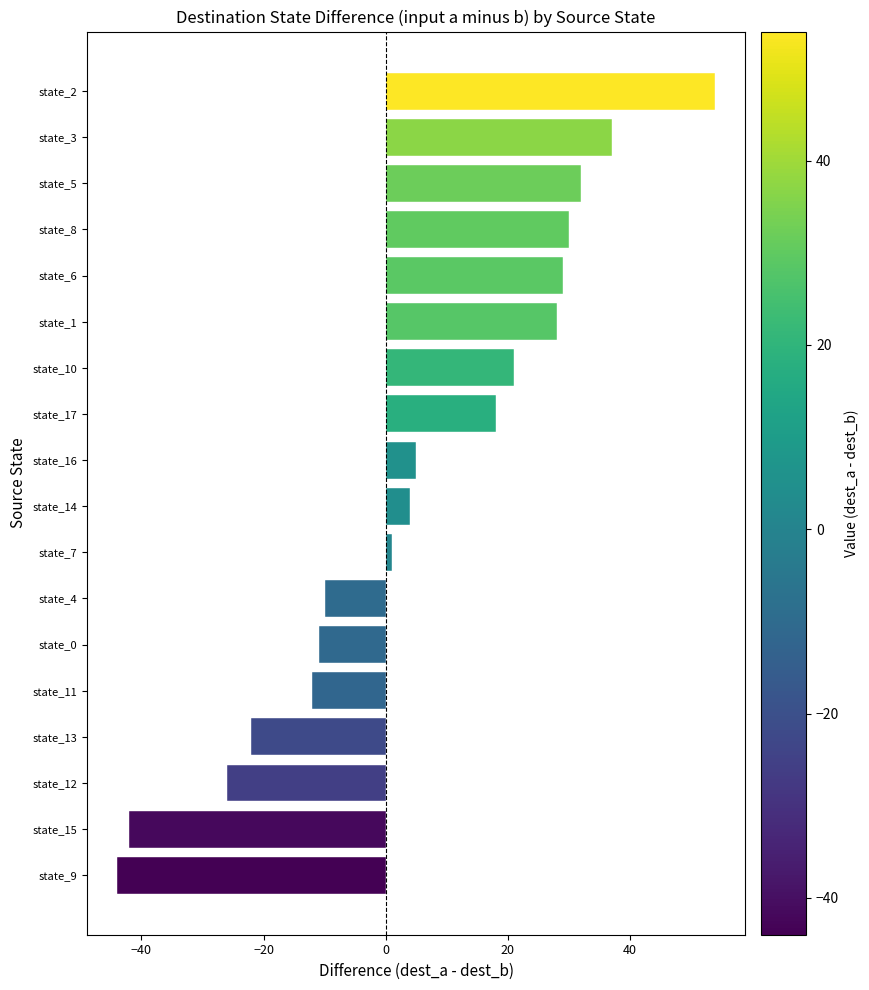

What is the average value?

5